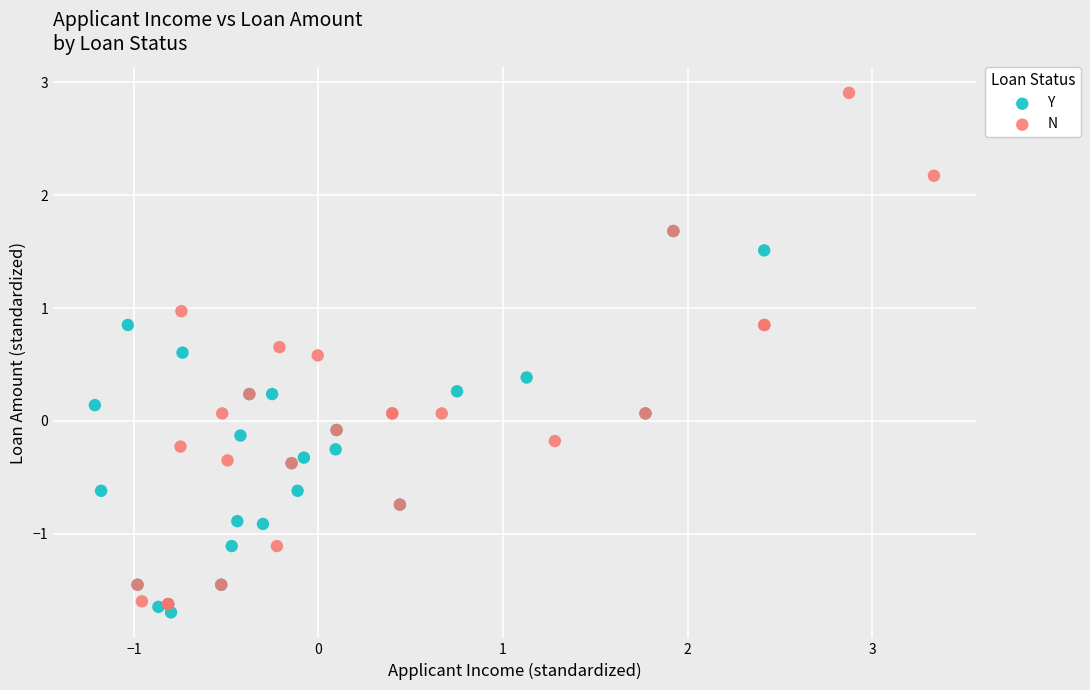

Which series contains the highest Y value?

N